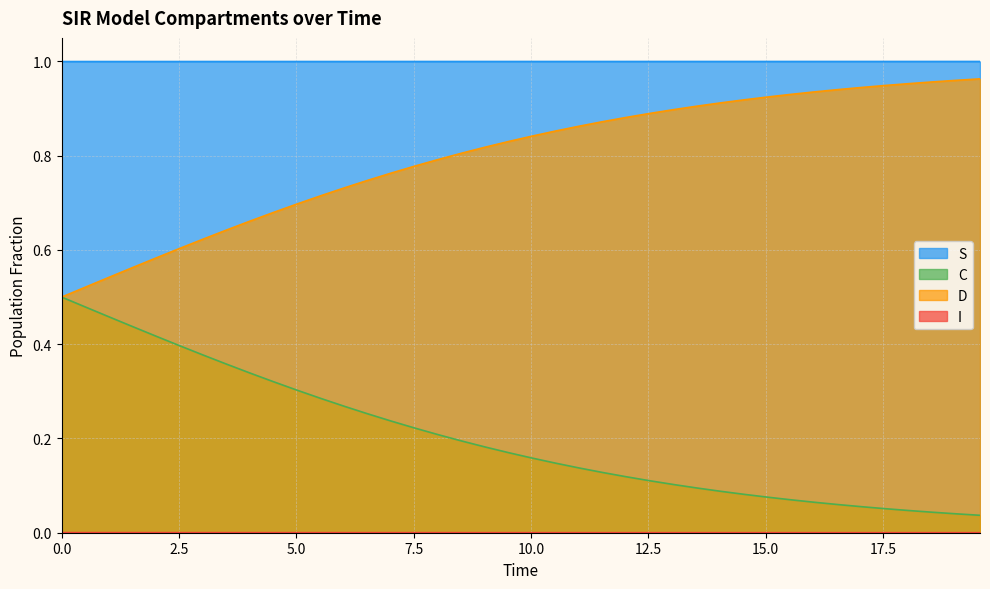

Which series has the widest spread of values?

C